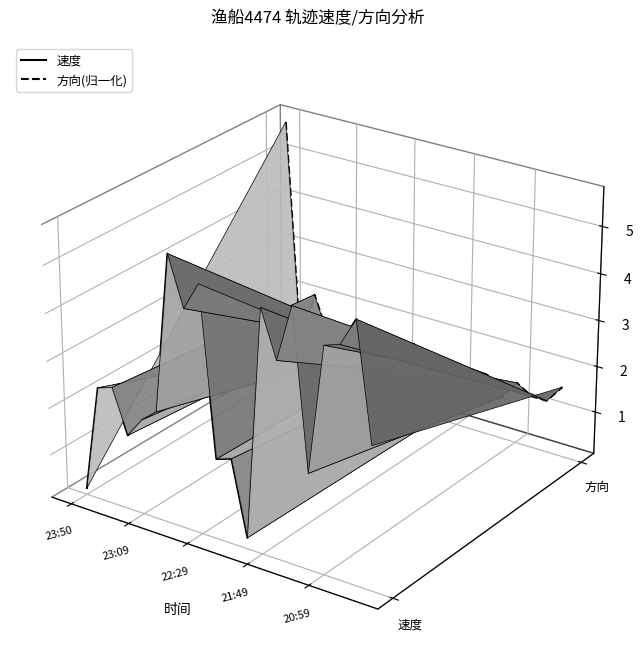

Which series has the widest spread of values?

方向(归一化)